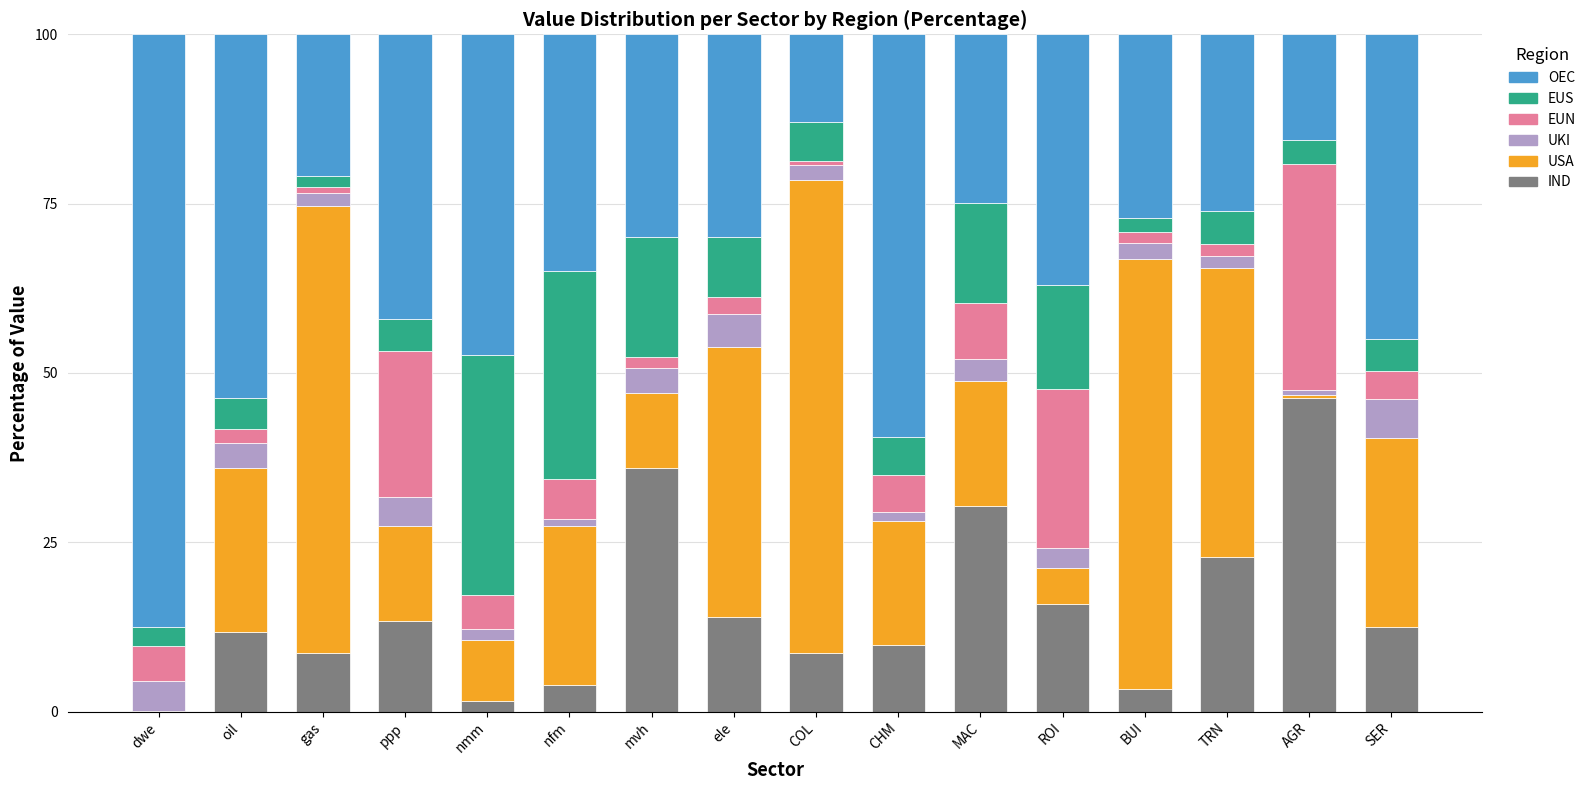

Is it true that IND equals 8.6 at COL?

True